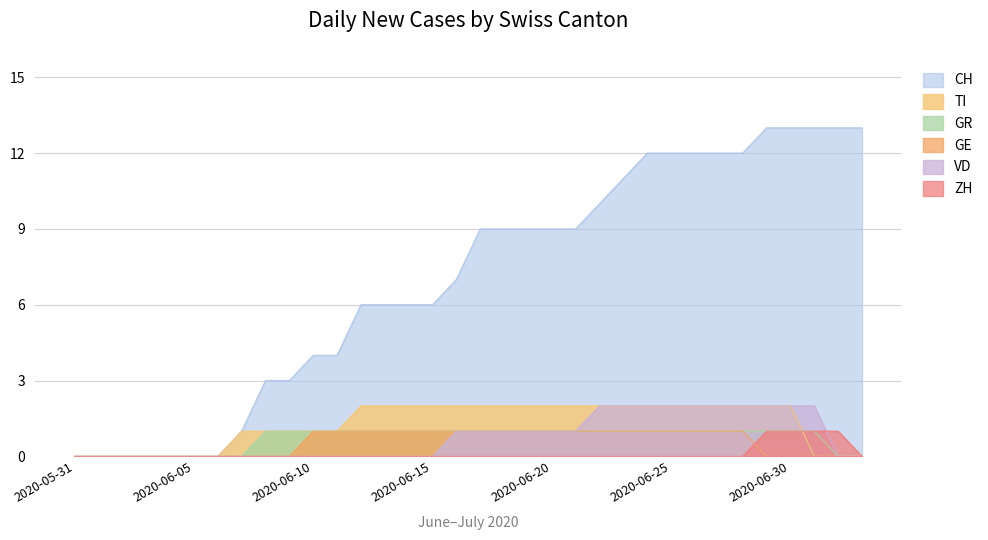

How many GR values are between 0 and 1?

34